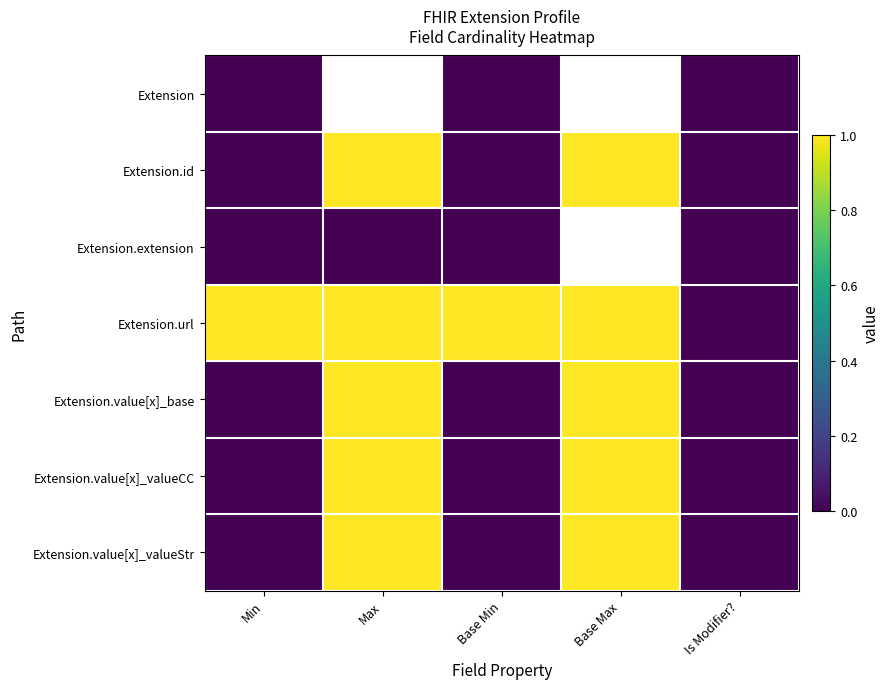

What is the sum of all Extension.url values?

4.0